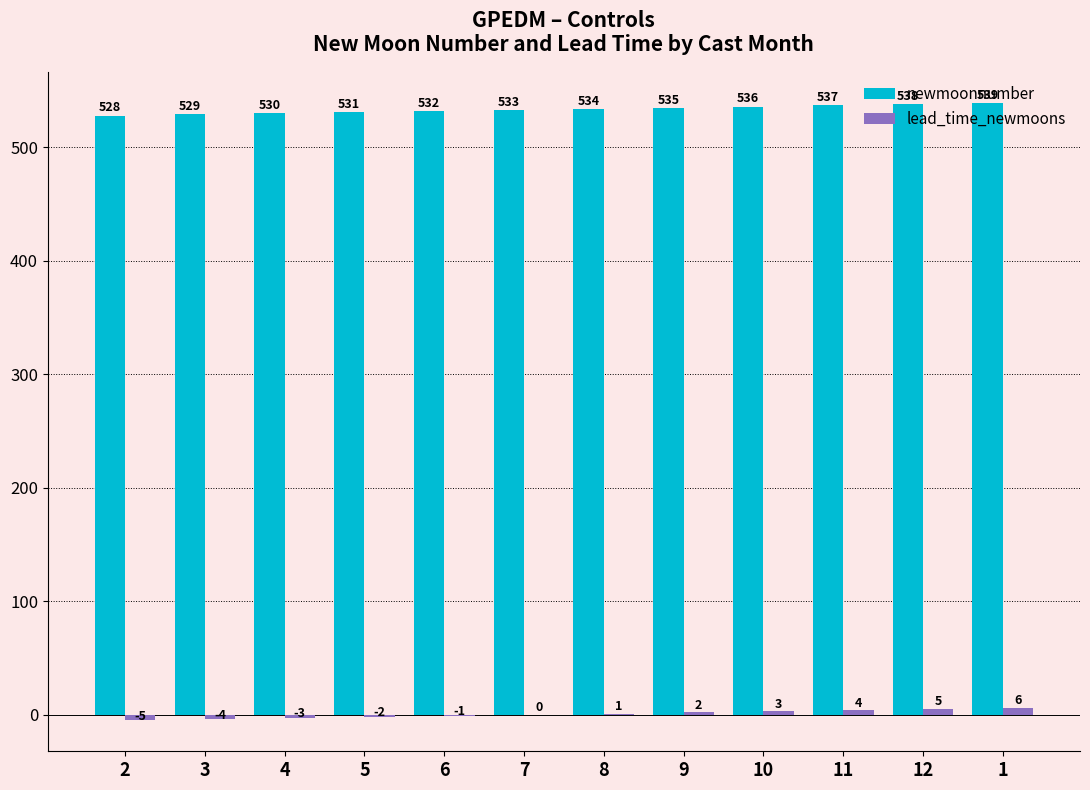

How many data points does each series have?

12